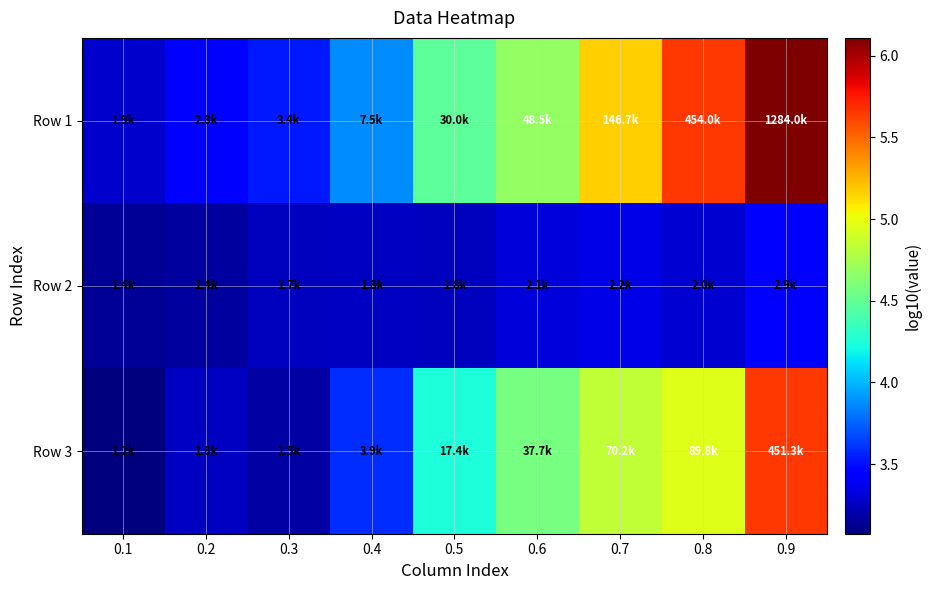

Which series has the largest range (max minus min)?

Row 1